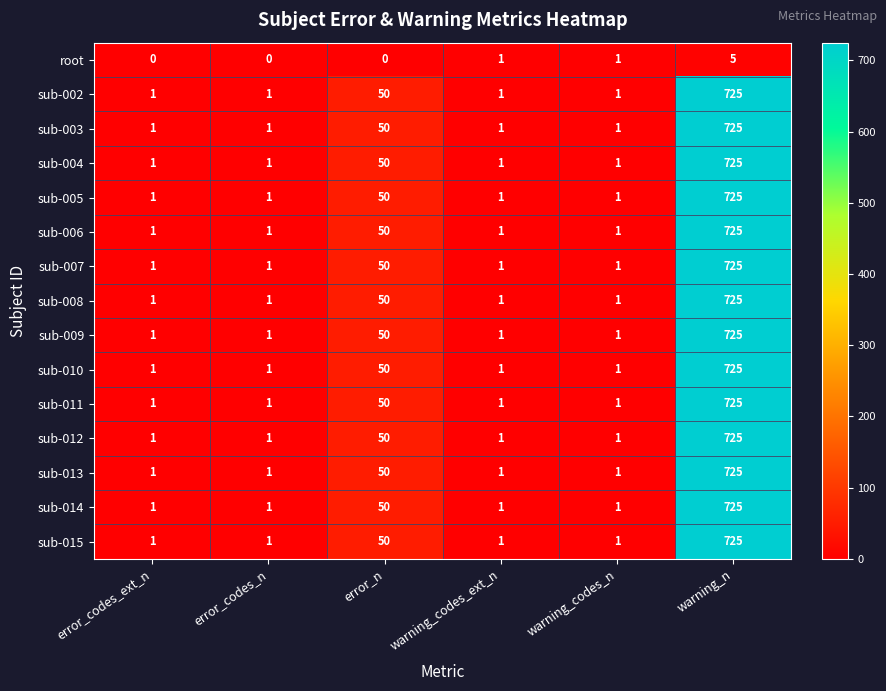

Which category has the highest value across all series?

warning_n